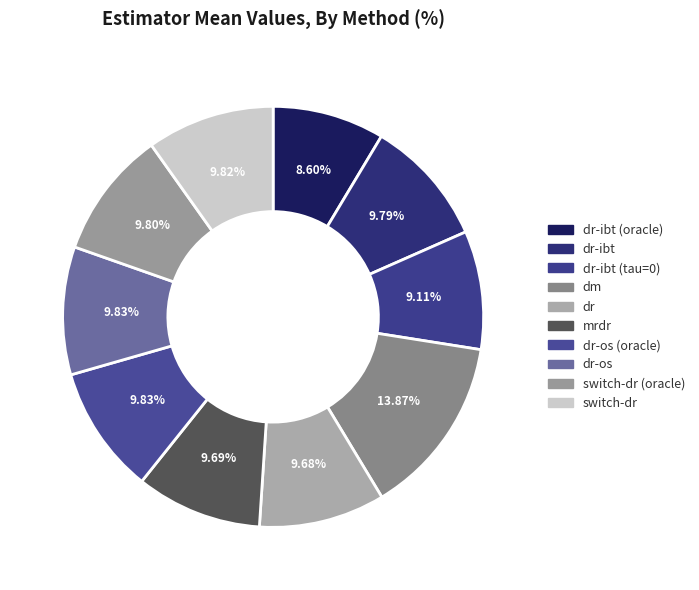

Which has a higher value, dr-ibt or switch-dr (oracle)?

switch-dr (oracle)